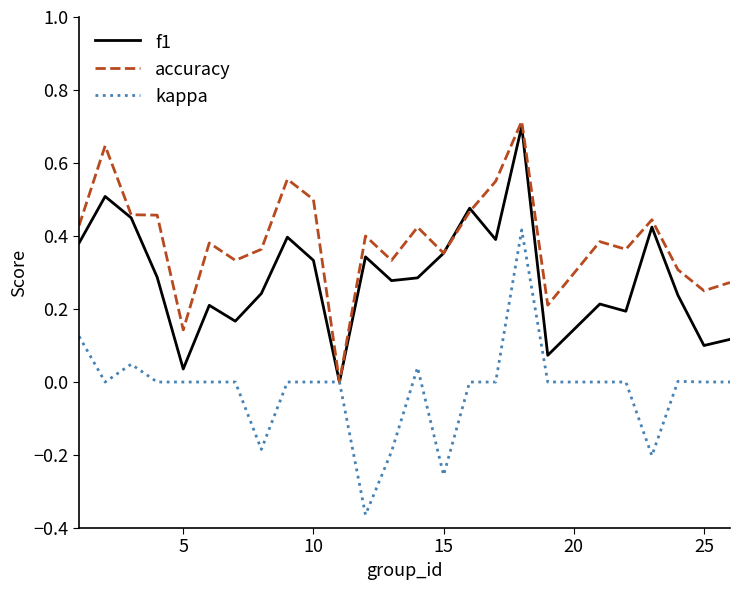

Is this an area chart (filled region under the line)?

No